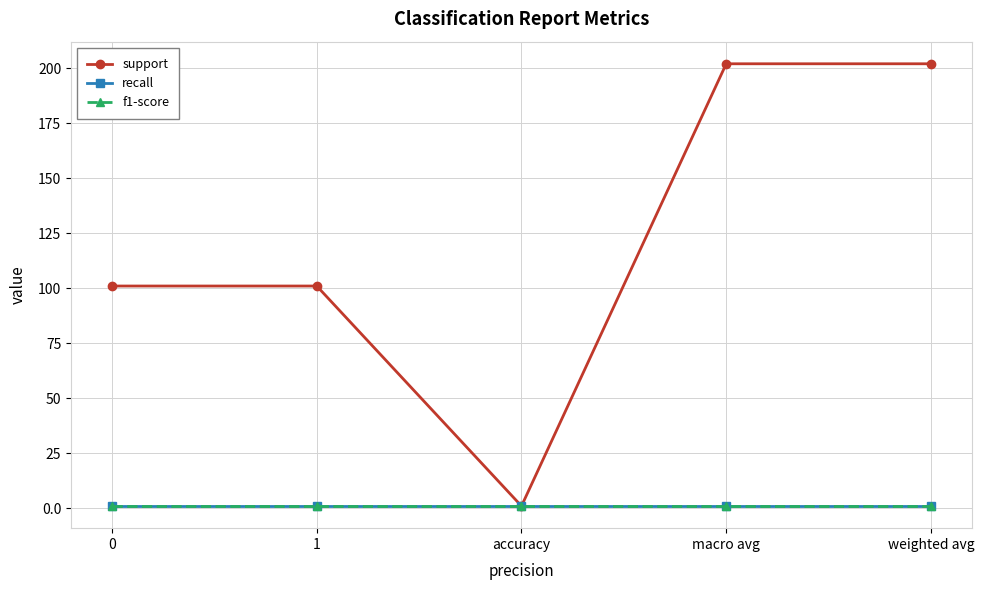

Reading left to right, what are all the values shown in this chart?

support: 0=101	1=101	accuracy=1	macro avg=202	weighted avg=202
recall: 0=1	1=1	accuracy=1	macro avg=1	weighted avg=1
f1-score: 0=1	1=1	accuracy=1	macro avg=1	weighted avg=1